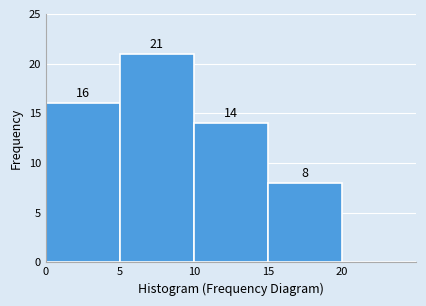

Which range on the x-axis has the tallest bar?

5 to 10